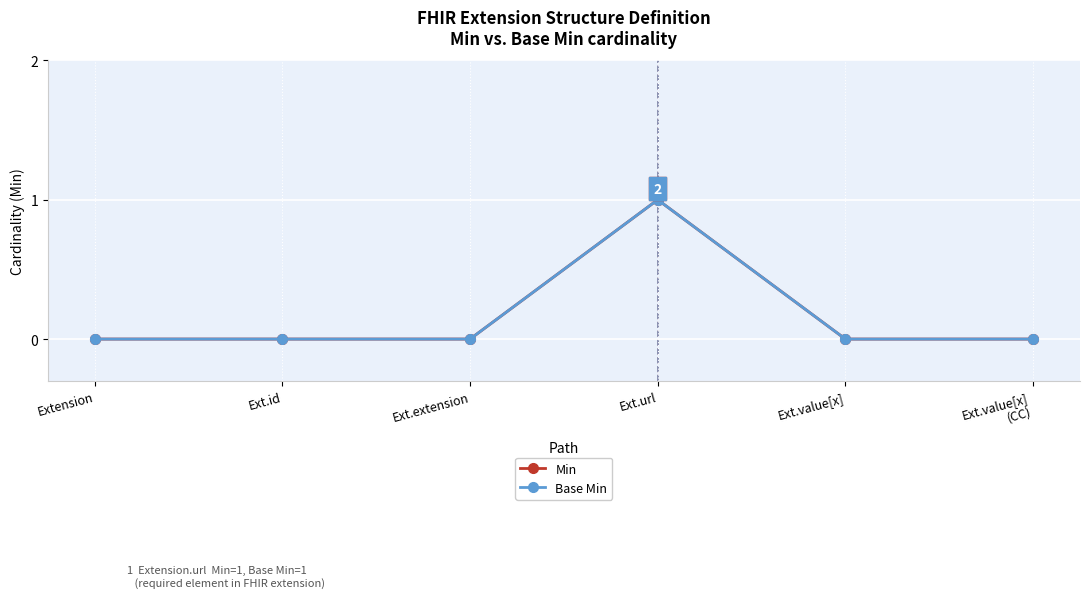

At how many categories does at least one series exceed 0?

1